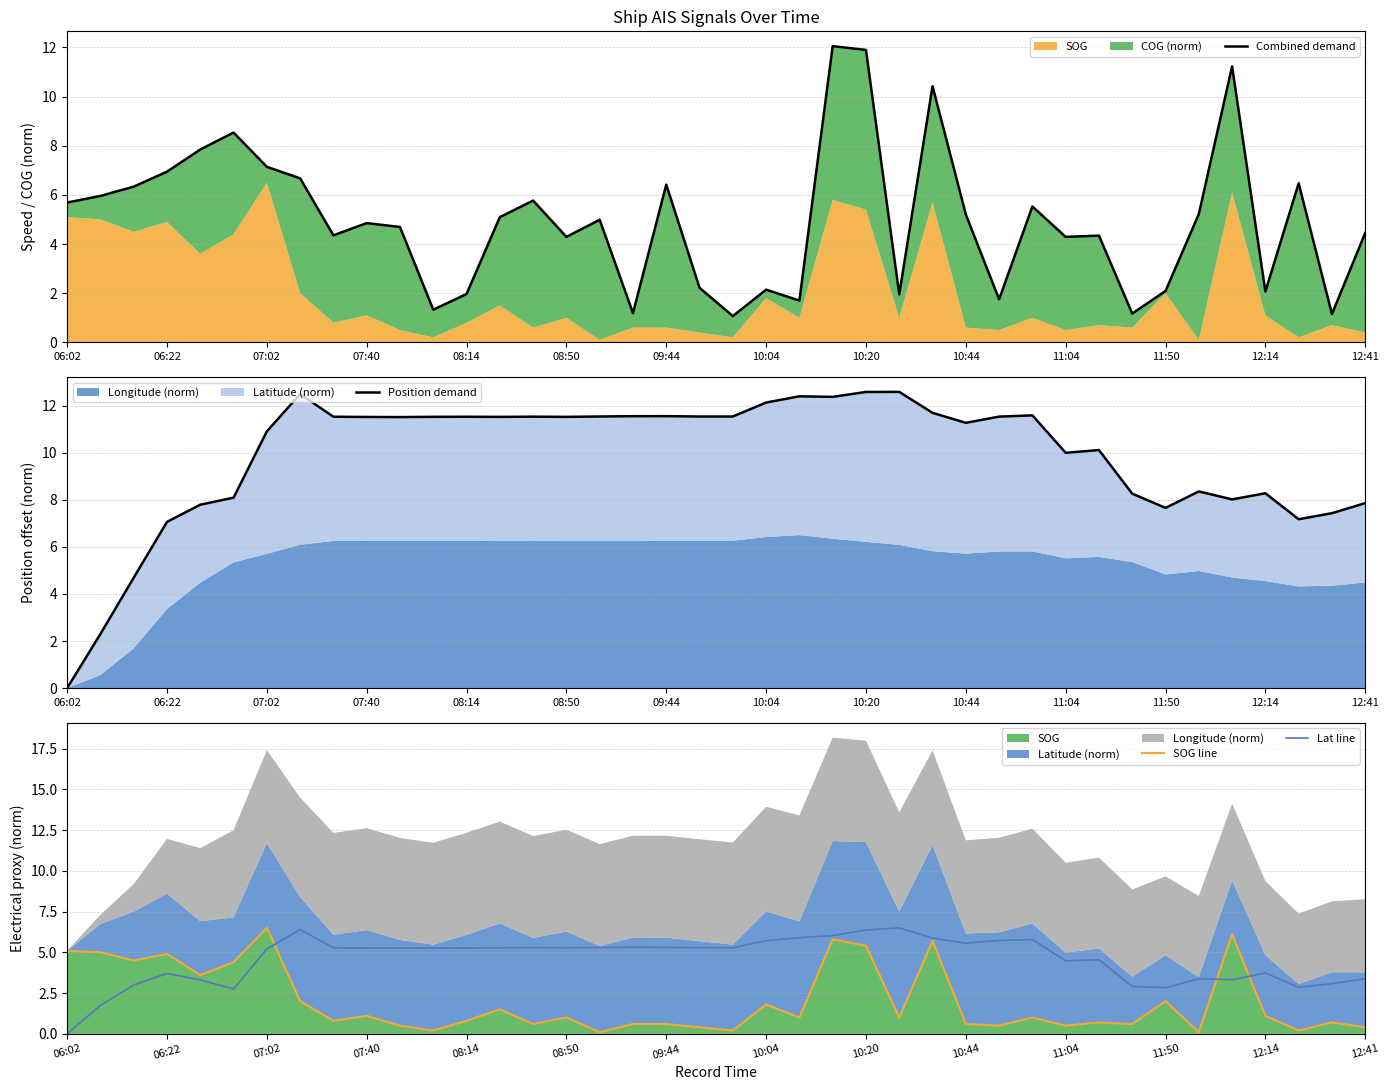

Which series has the widest spread of values?

Position demand